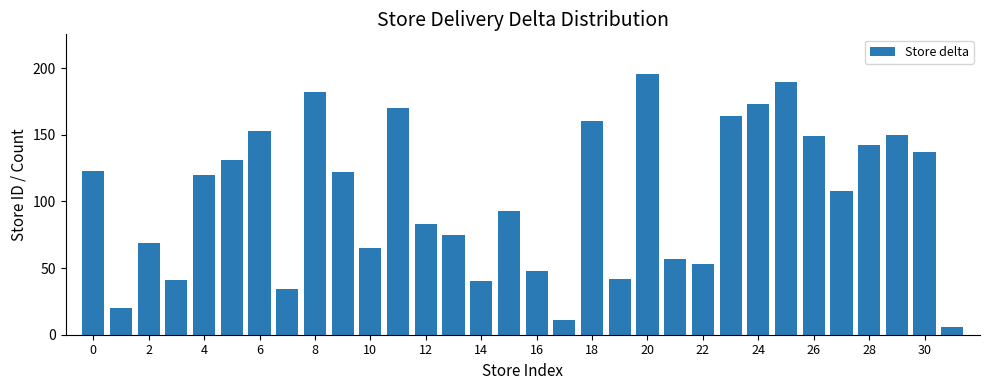

What is the average value?

103